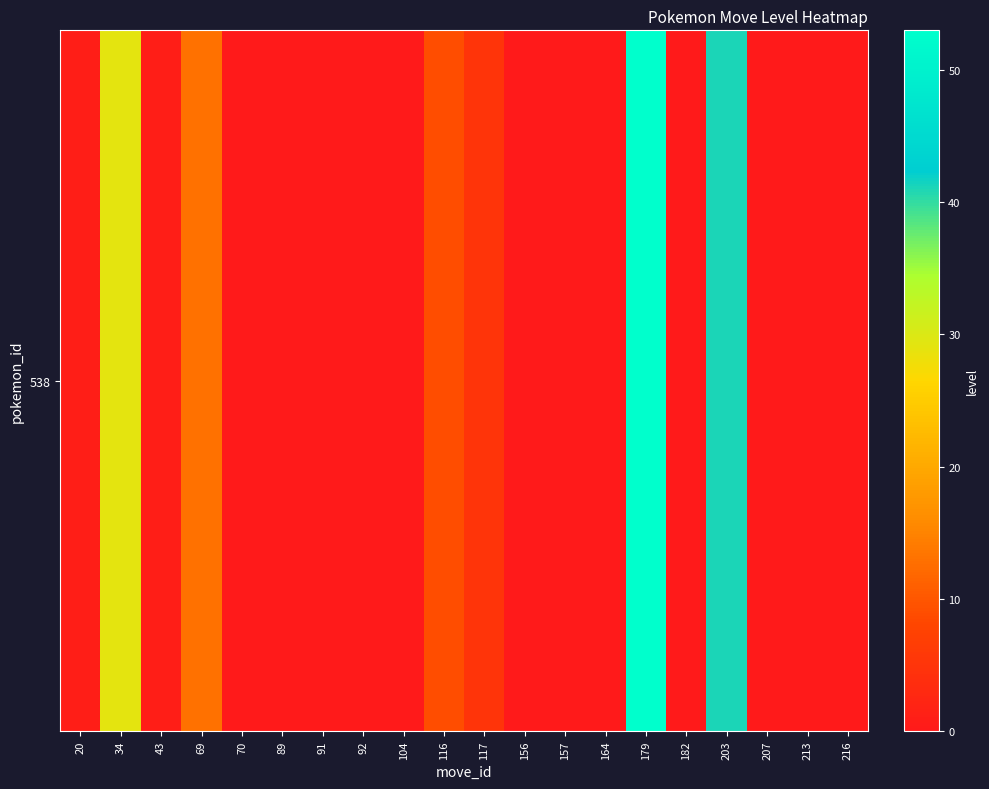

The value at 116 is 9. True or false?

True